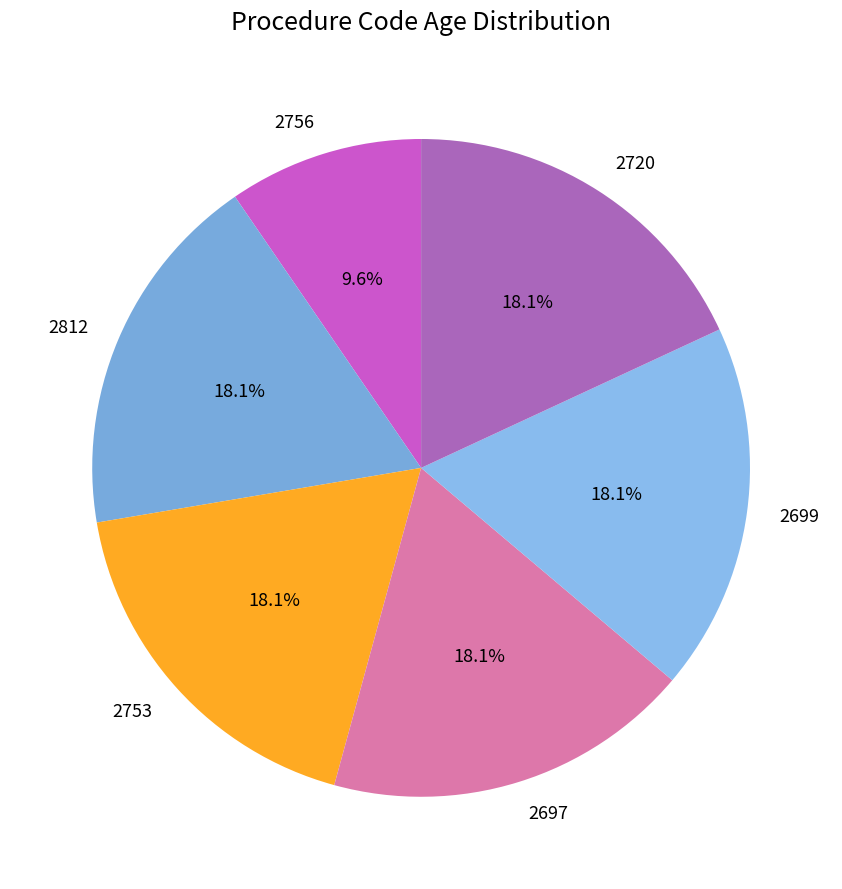

Approximately how many times larger is the value at 2756 compared to 2753?

0.5